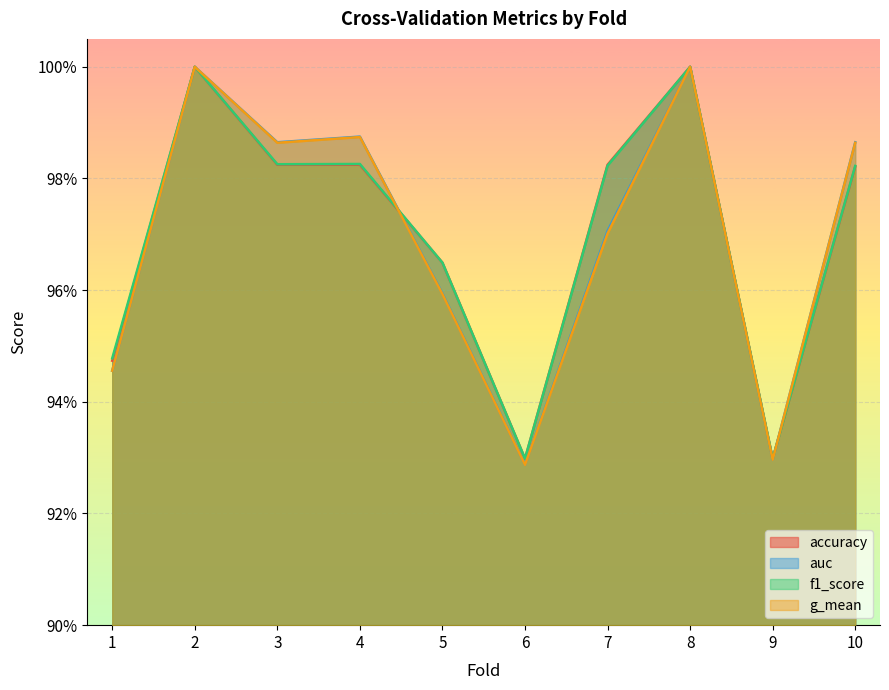

Between 1 and 4, which series saw the biggest shift?

auc